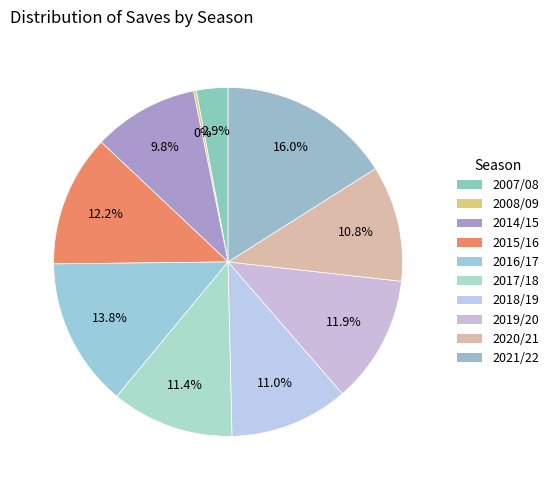

Which slice is the smallest?

2008/09